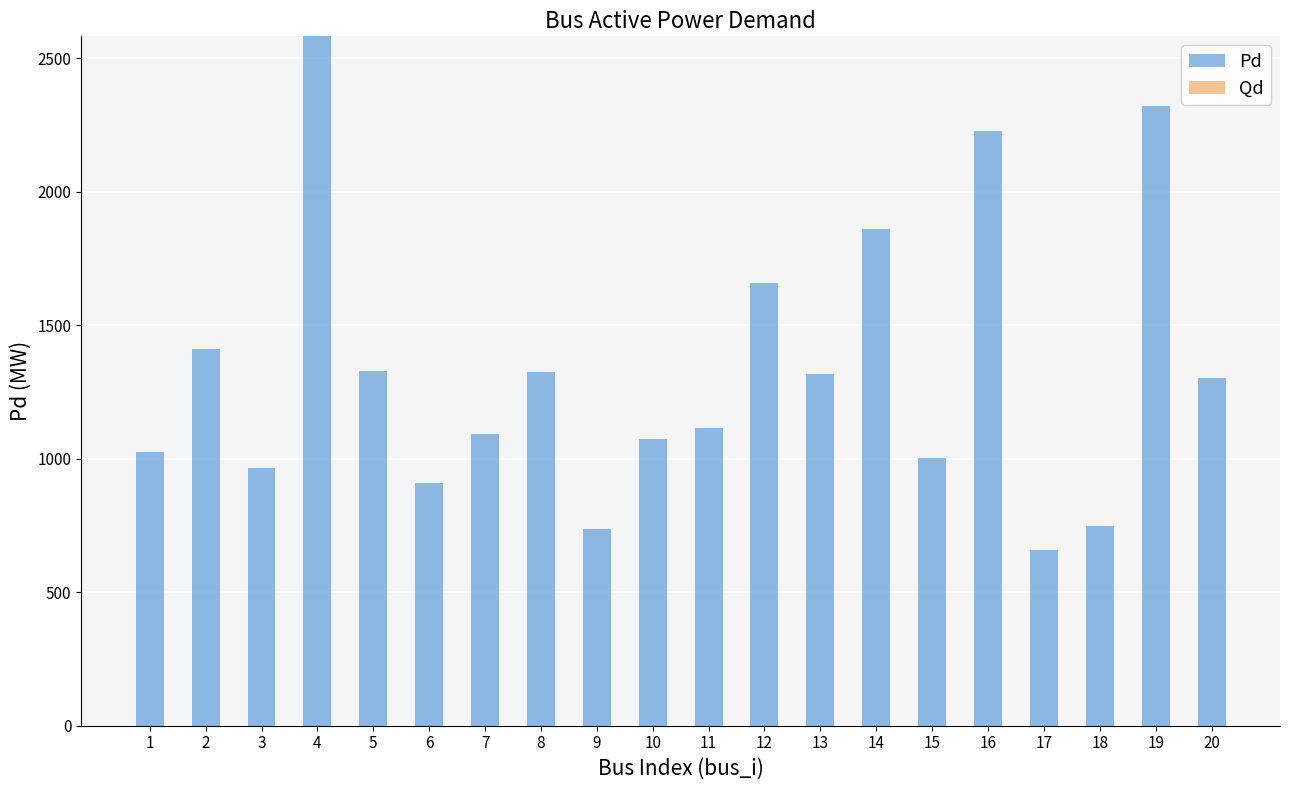

What is the minimum value shown in the chart?

657.2